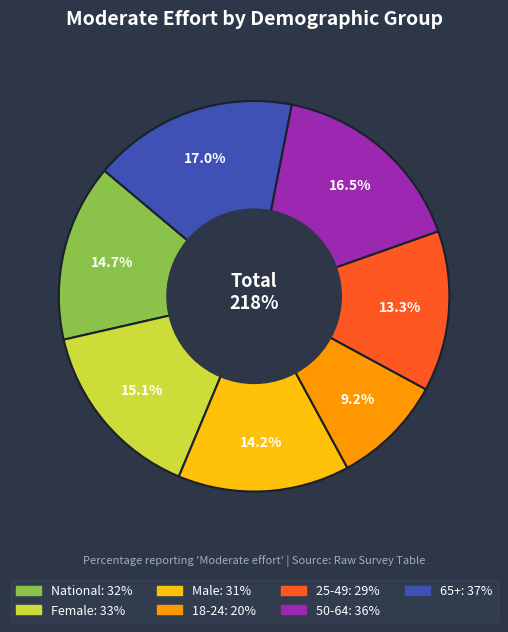

Which category has the smallest portion of the pie?

18-24